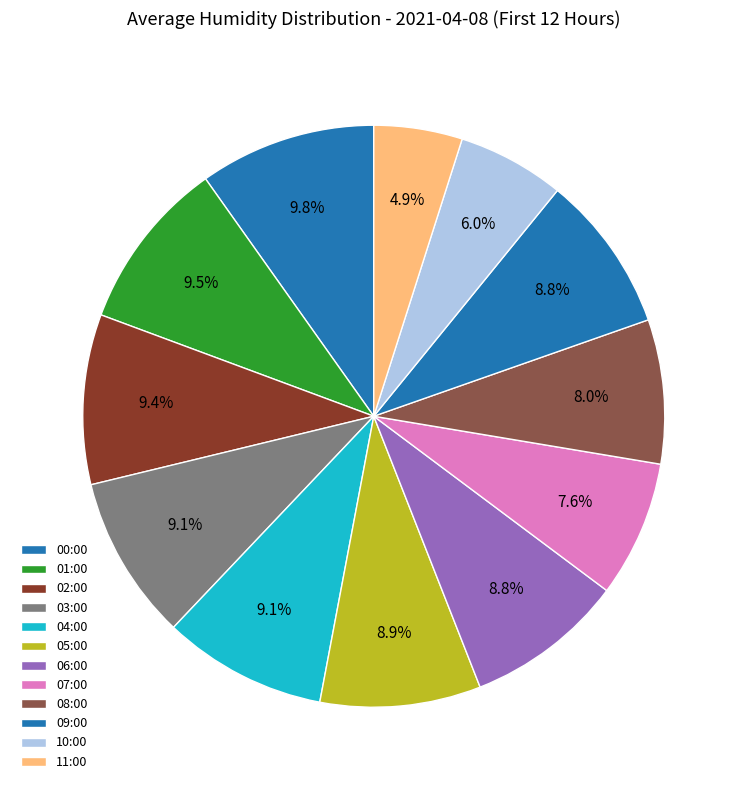

How many segments does this pie chart have?

12